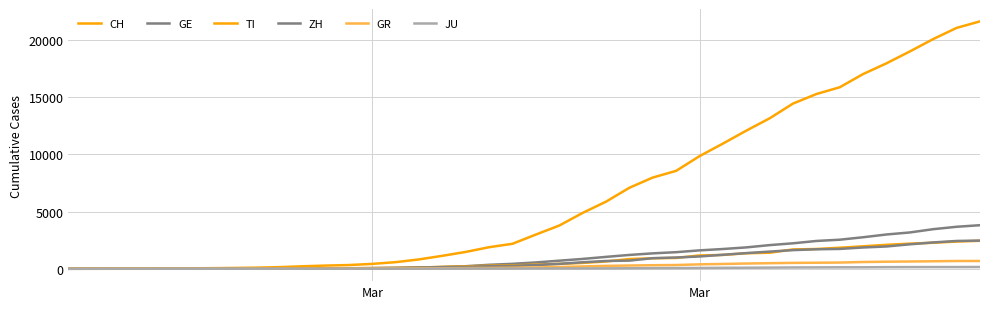

Reading left to right, what are all the values shown in this chart?

CH: 0	4	8	20	30	36	50	70	97	141	216	278	325	426	577	817	1132	1472	1883	2183	2989	3774	4879	5861	7075	7967	8551	9835	10930	12061	13138	14426	15259	15851	17005	17942	18979	20062	21035	21605
GE: 0	1	1	5	9	10	11	14	15	18	27	40	42	57	77	111	152	224	347	431	552	706	859	1038	1208	1346	1449	1607	1725	1866	2066	2224	2428	2538	2753	2994	3171	3458	3667	3805
TI: 0	1	1	1	2	2	4	8	13	25	28	41	49	61	75	108	163	206	265	293	368	426	511	638	849	916	945	1162	1209	1354	1401	1688	1727	1837	1962	2091	2195	2271	2377	2442
ZH: 0	0	2	2	6	7	10	13	15	23	29	34	40	49	62	101	140	163	218	250	326	429	568	679	711	925	984	1073	1221	1368	1500	1627	1701	1733	1859	1947	2136	2300	2428	2461
GR: 0	2	2	6	6	6	9	10	13	15	16	18	19	28	32	44	53	65	73	93	118	152	204	252	283	311	327	386	419	458	487	513	527	542	591	617	635	655	678	680
JU: 0	0	1	1	1	1	1	2	2	4	4	5	5	7	7	7	12	17	18	19	25	29	32	36	44	54	61	69	82	92	100	114	119	127	128	140	145	149	149	154